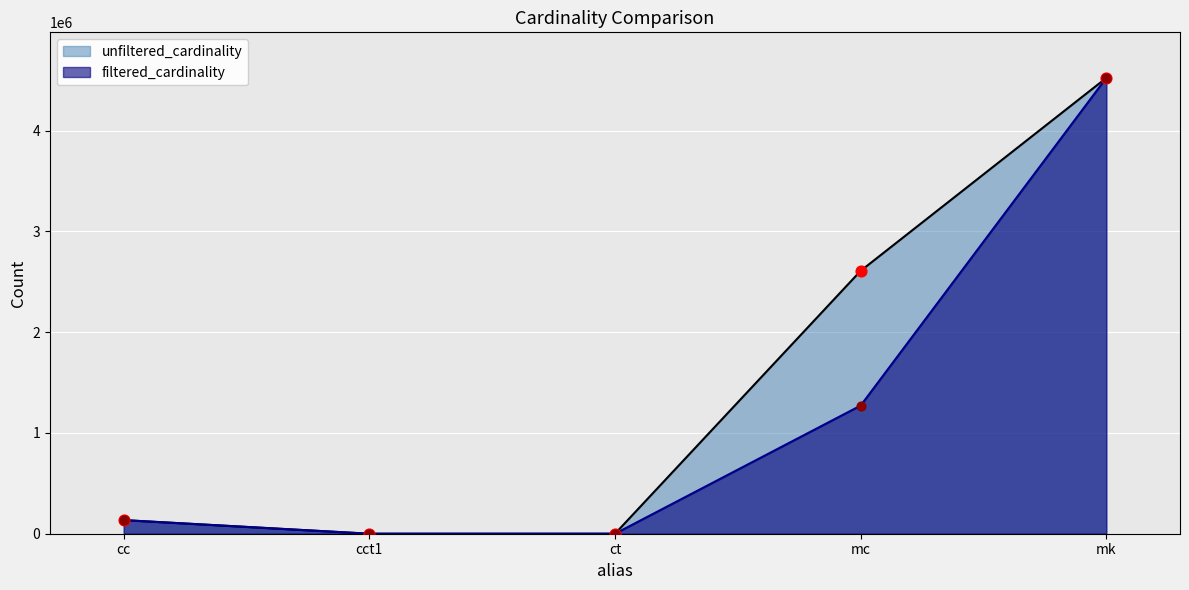

At how many categories does at least one series exceed 3996387?

1